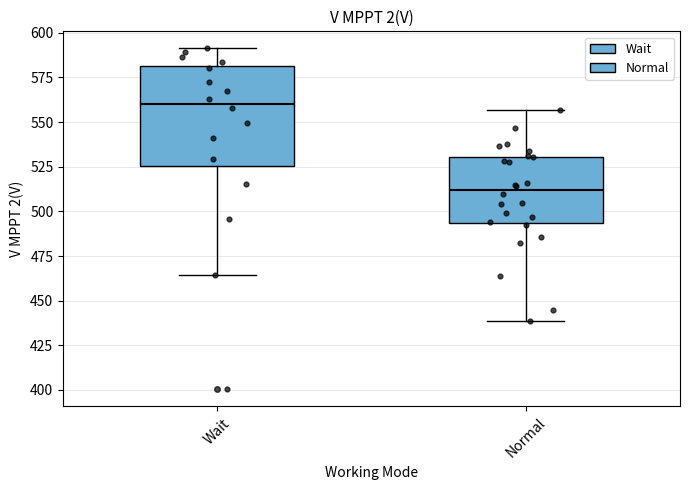

Which box has the highest median line?

Wait